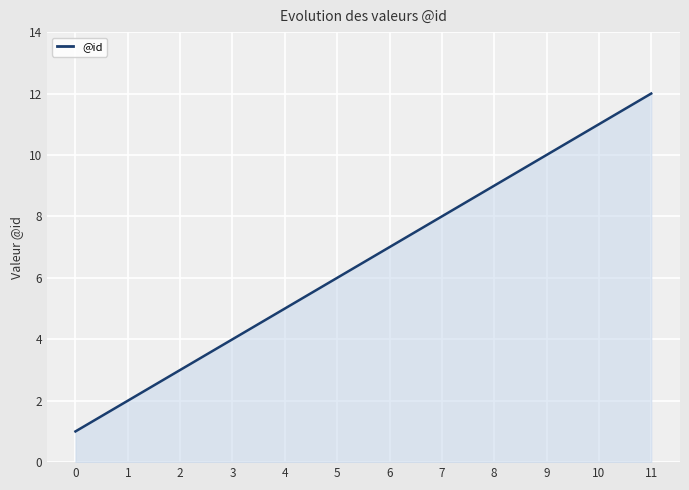

What is the change in value from 2 to 7?

+5